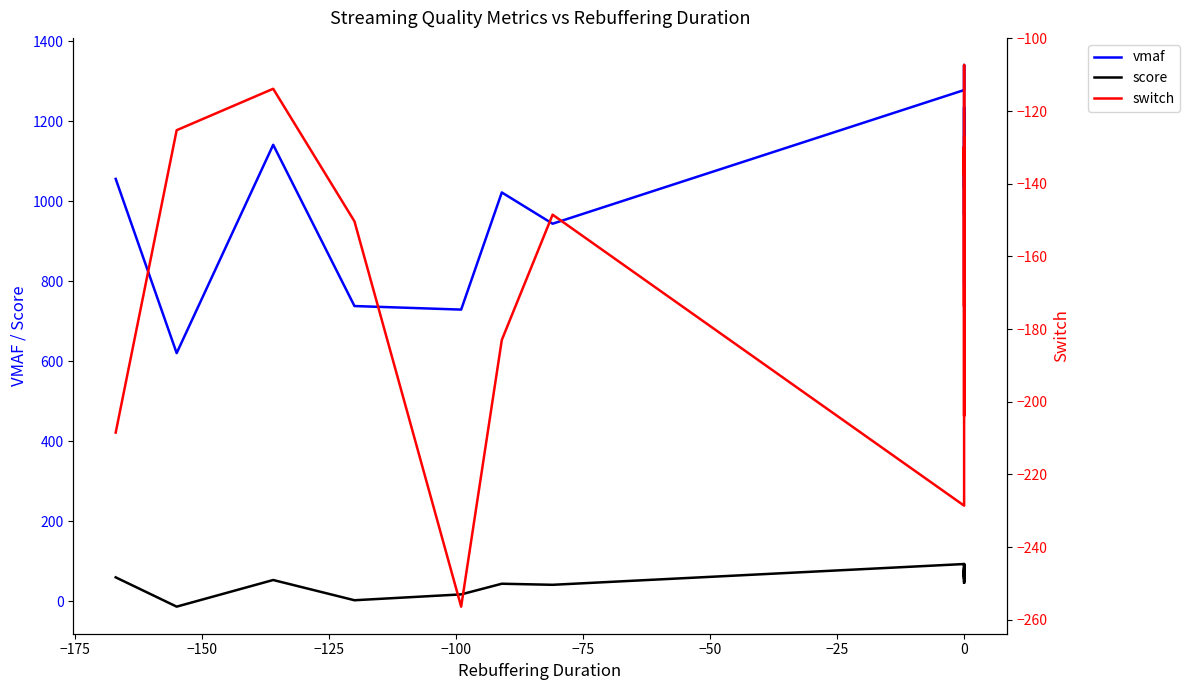

What is the maximum value for score?

93.3